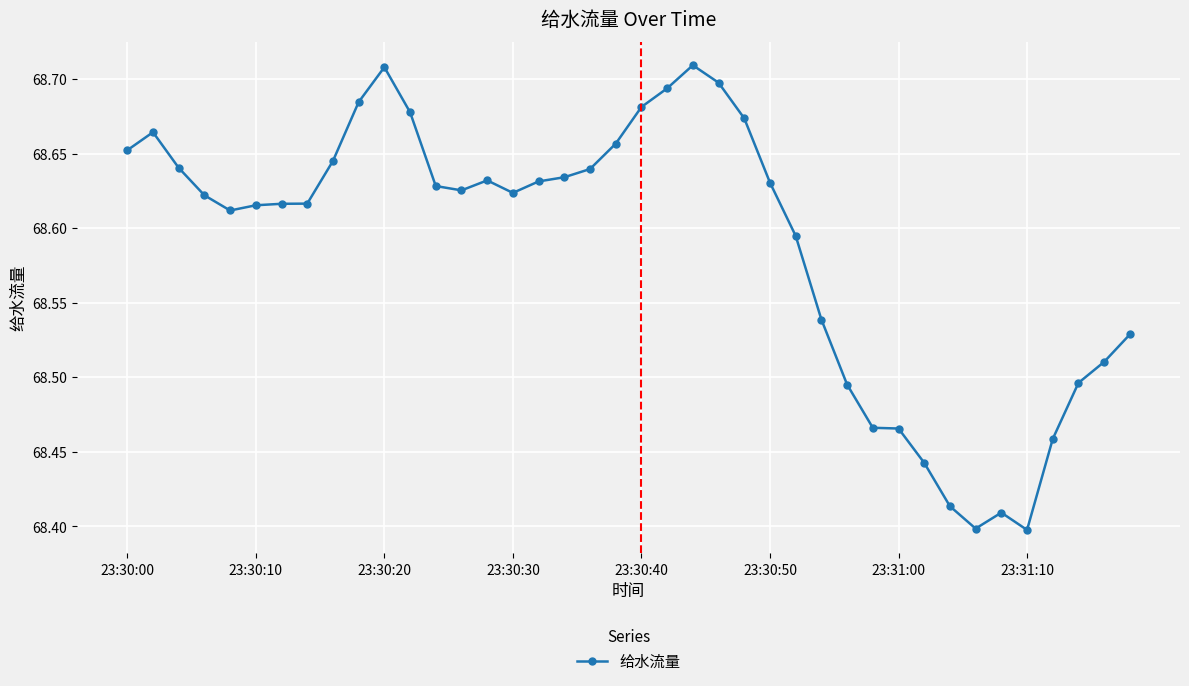

True or false: the data has more than 1 interior local peaks.

True